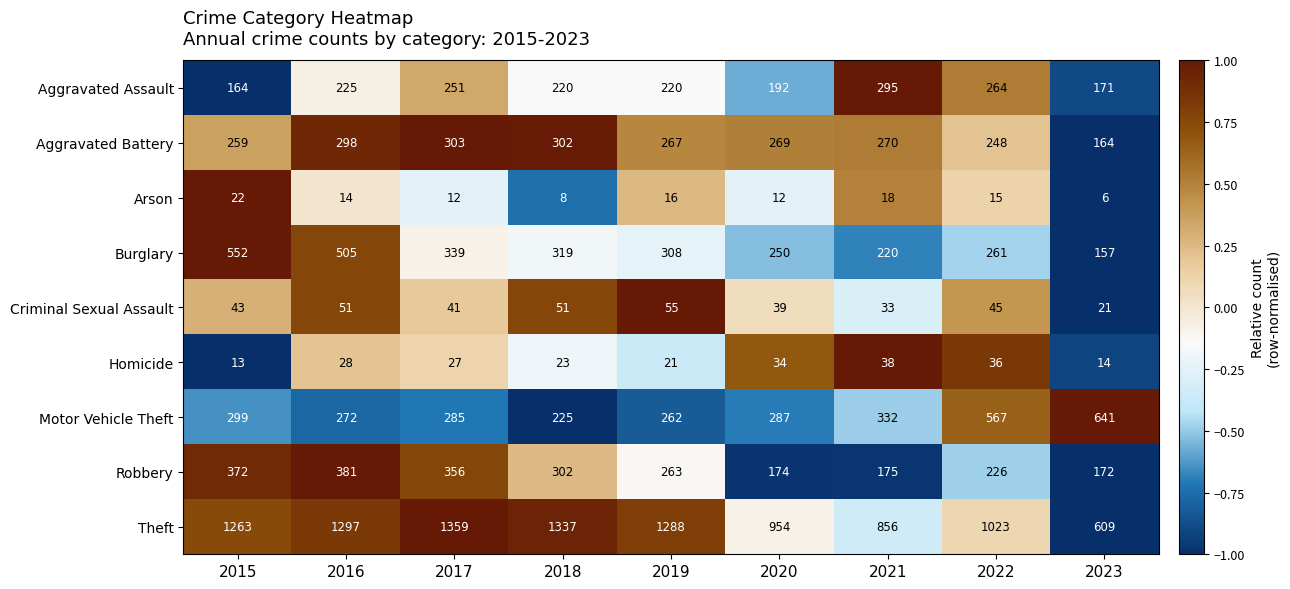

What is the approximate value of Aggravated Assault at 2018, to the nearest 10?

220